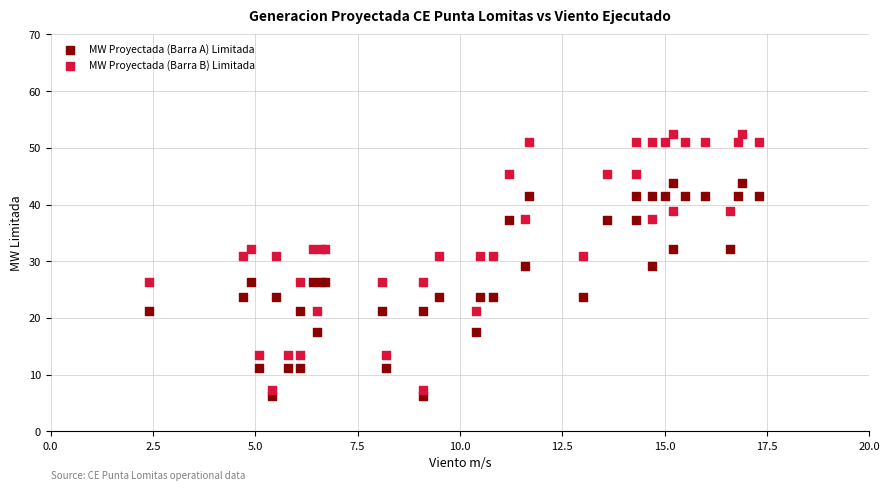

What are all the series names shown in the legend?

MW Proyectada (Barra A) Limitada, MW Proyectada (Barra B) Limitada